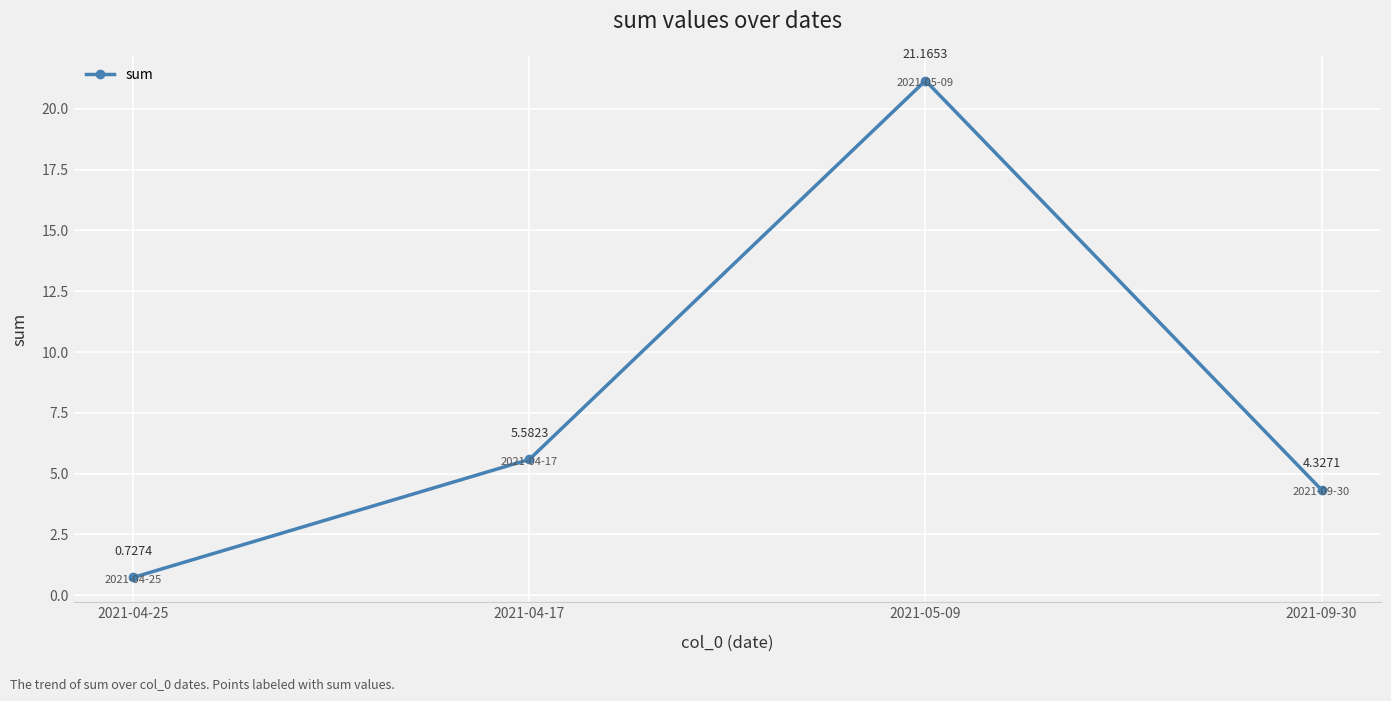

How many lines are shown in the chart?

1